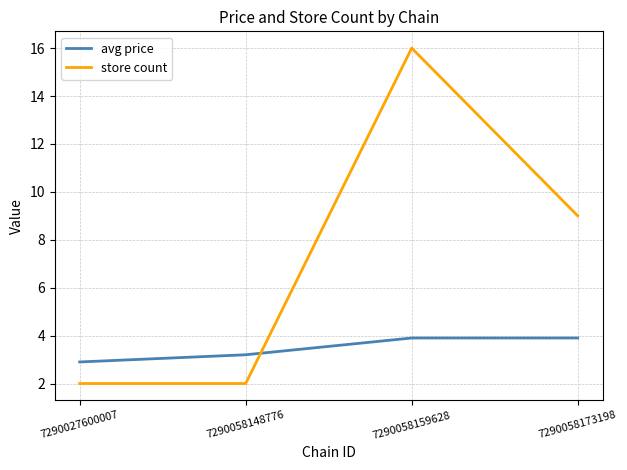

Where does the store count series first go above 9?

7290058159628